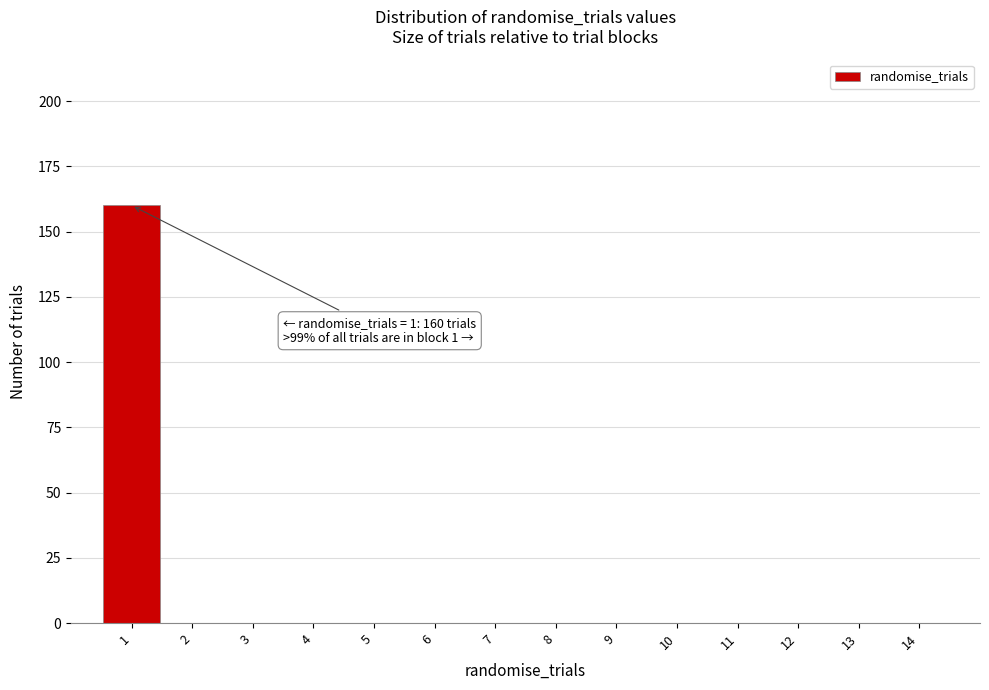

Reading left to right, what are all the values shown in this chart?

1=160	2=0	3=0	4=0	5=0	6=0	7=0	8=0	9=0	10=0	11=0	12=0	13=0	14=0